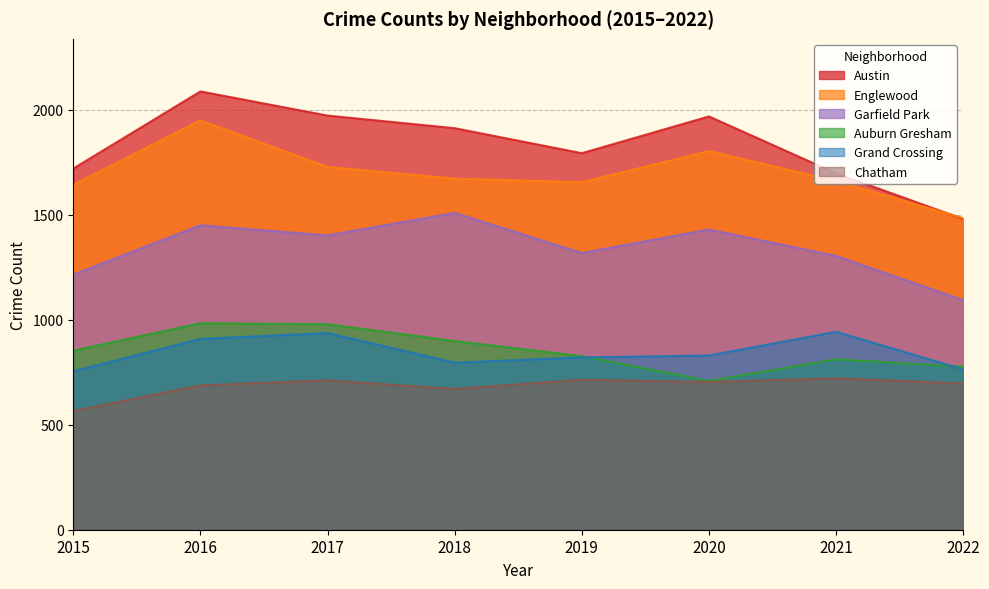

At which category does Auburn Gresham reach its first local valley?

2020